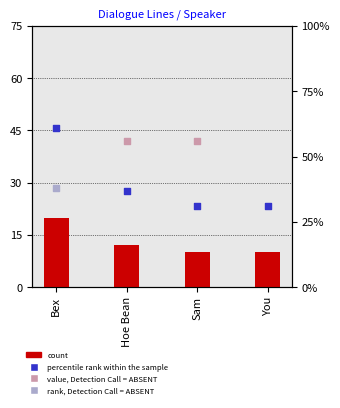

Which has a higher value, You or Bex?

Bex